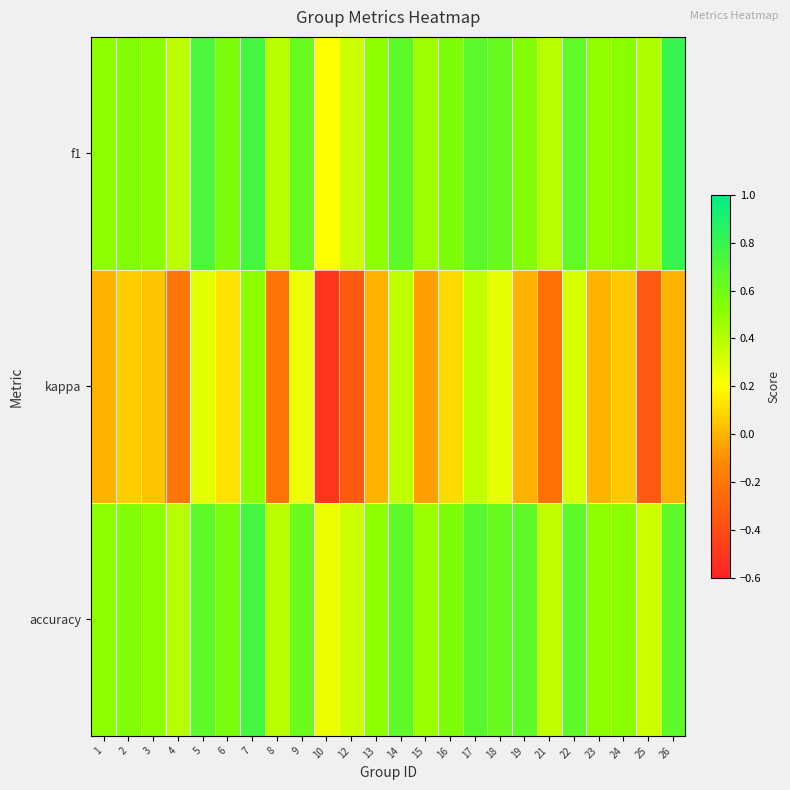

Which has a higher value, 7 or 14?

7